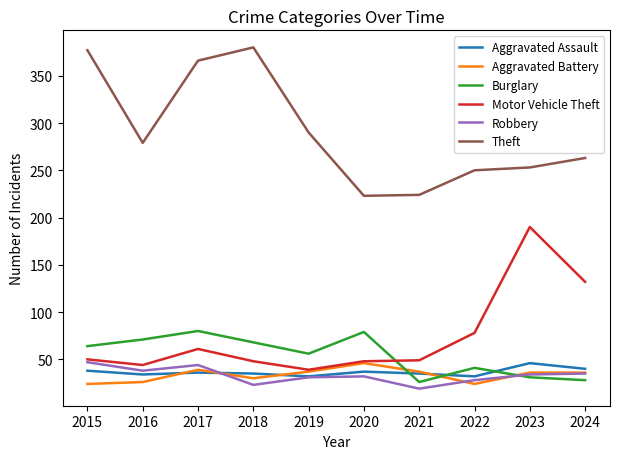

What is the lowest value of the Robbery series?

19